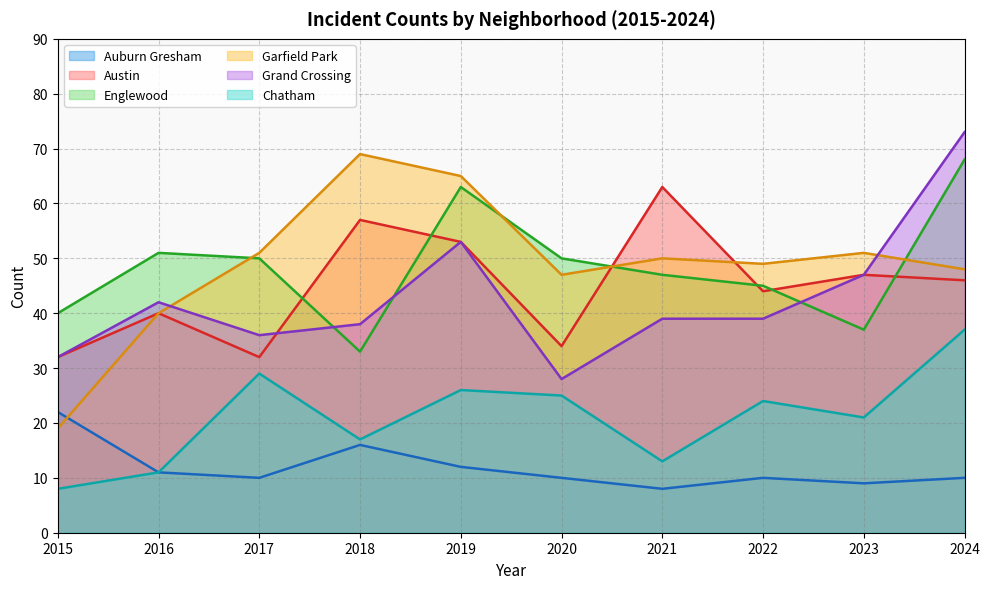

The Englewood series shows 40 at 2015. True or false?

True